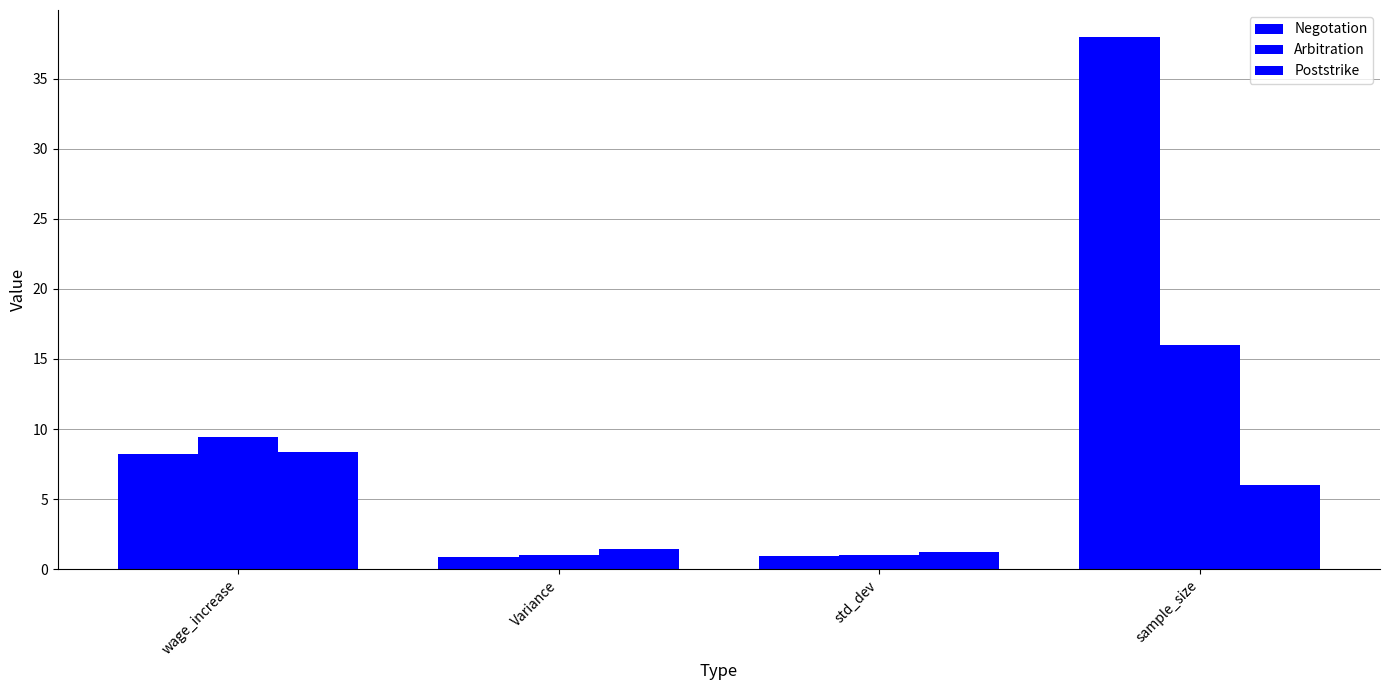

Is it true that Negotation equals 4.5 at wage_increase?

False